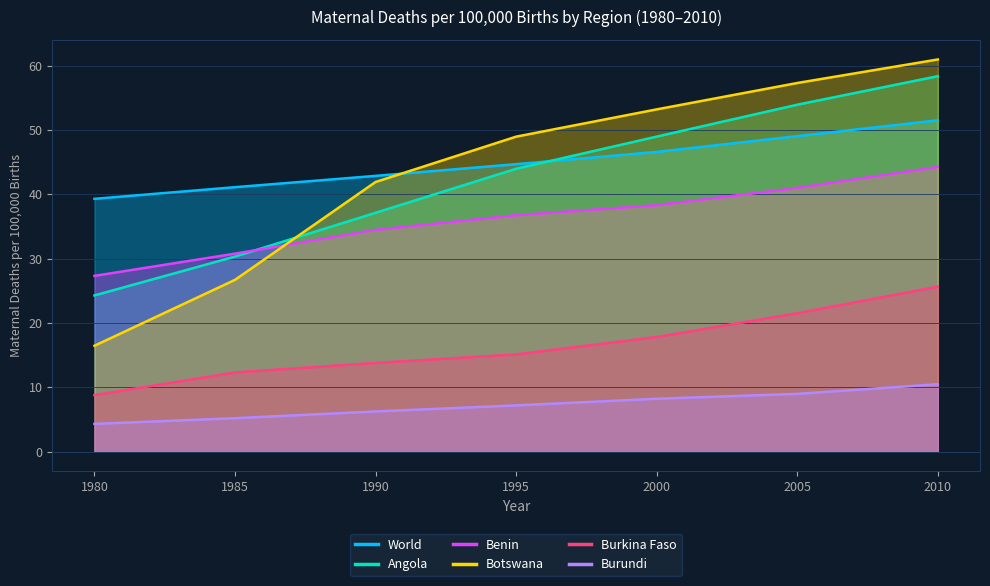

Does the chart display data point markers on the line(s)?

No